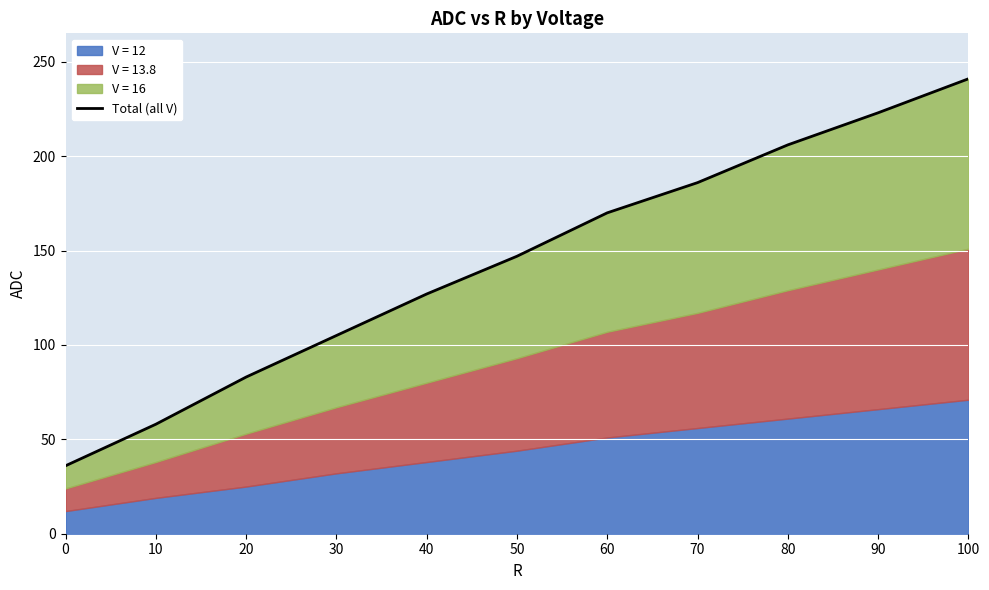

What is the difference between the maximum and minimum values?

205